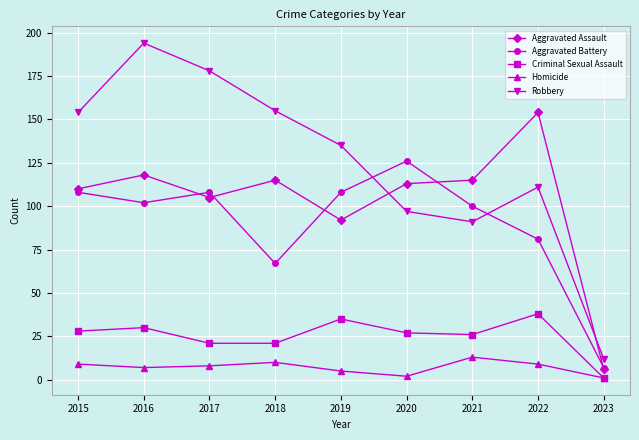

The Robbery series shows 155 at 2018. True or false?

True